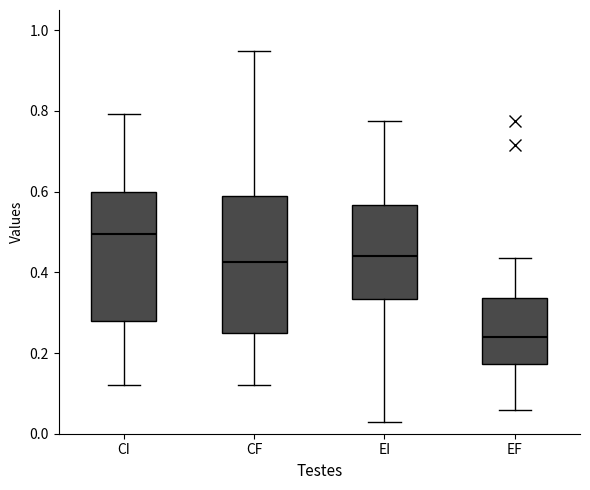

Reading left to right, read every box against the y-axis: the position of its median line, the range the box covers, and the ends of its whiskers. The values are not printed on the chart, so give them approximately, as read against the axis.

CI: median 0.50, box 0.28 to 0.60, whiskers 0.12 to 0.80
CF: median 0.42, box 0.24 to 0.58, whiskers 0.12 to 0.94
EI: median 0.44, box 0.34 to 0.56, whiskers 0.02 to 0.78
EF: median 0.24, box 0.18 to 0.34, whiskers 0.06 to 0.44